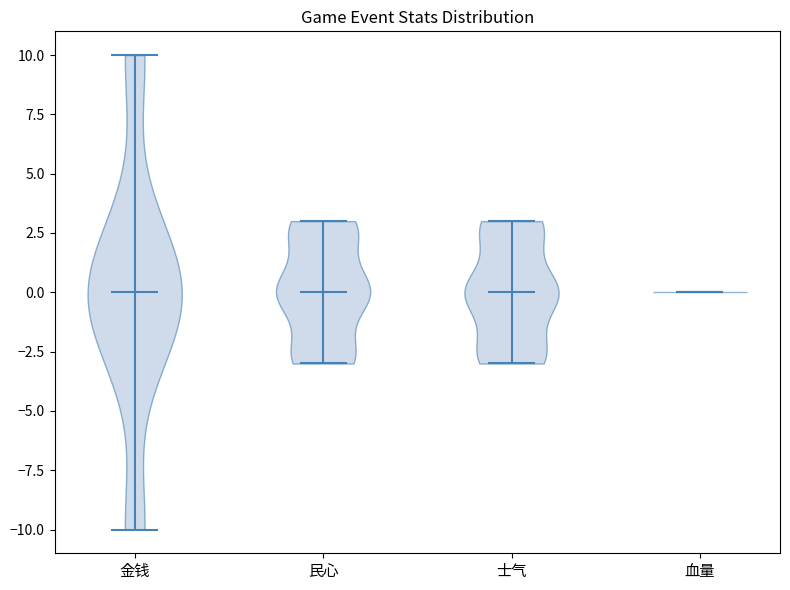

Reading left to right, read every violin against the y-axis: where its median line is, and the lowest and highest points it reaches. The values are not printed on the chart, so give them approximately, as read against the axis.

金钱: median line 0, lowest point -10, highest point 10
民心: median line 0, lowest point -3, highest point 3
士气: median line 0, lowest point -3, highest point 3
血量: median line 0, lowest point 0, highest point 0